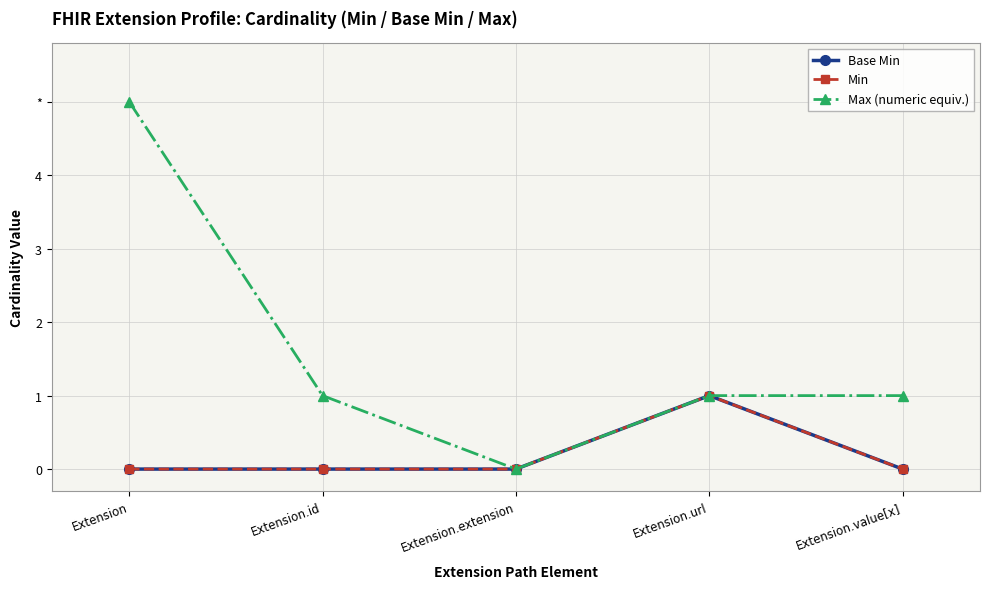

Does the chart have visible grid lines?

Yes